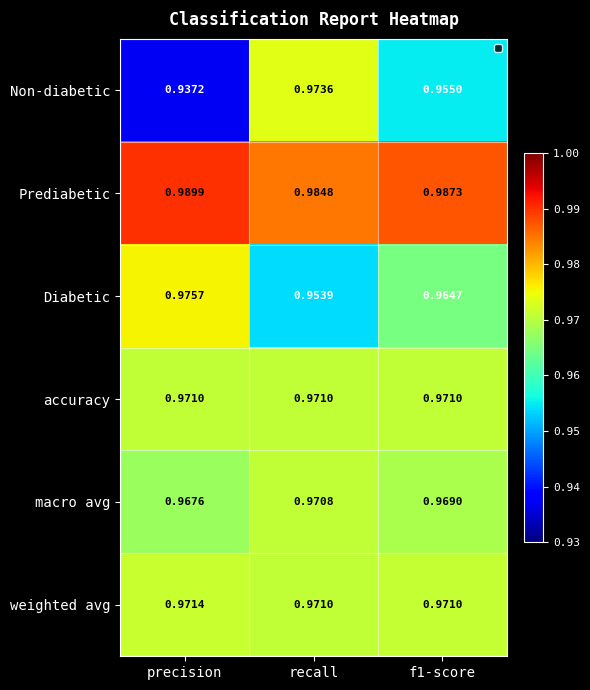

Which series has the widest spread of values?

Non-diabetic